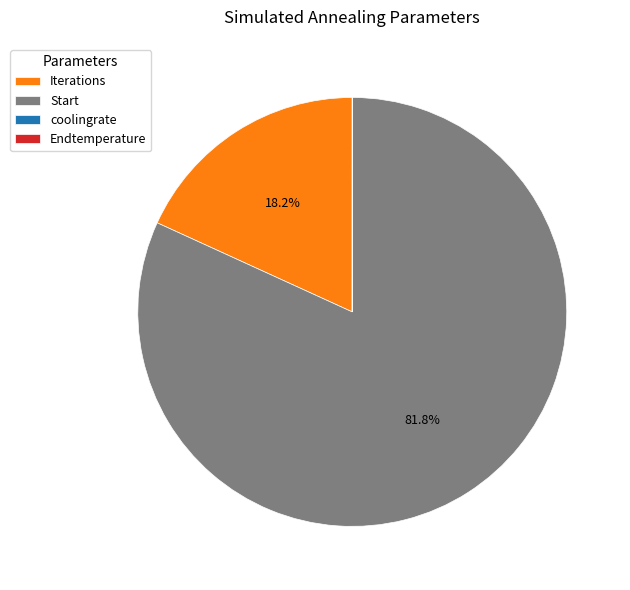

What percentage is NOT represented by Iterations?

81.8%